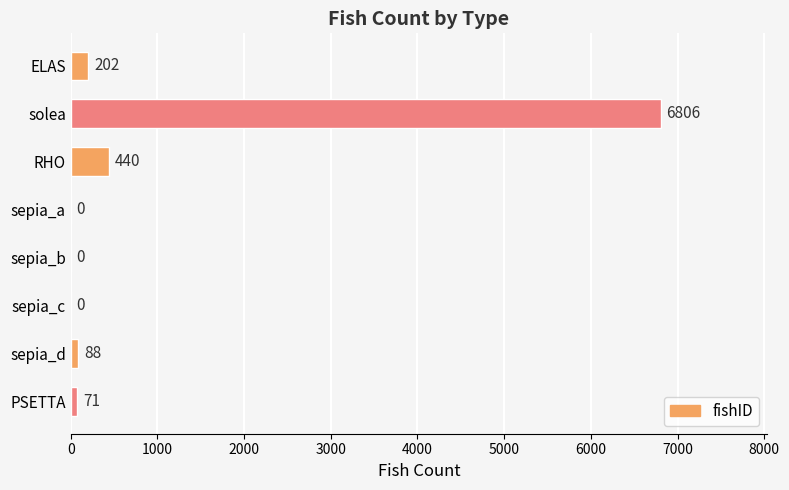

Reading top to bottom, extract all data points from this chart.

ELAS=202	solea=6806	RHO=440	sepia_a=0	sepia_b=0	sepia_c=0	sepia_d=88	PSETTA=71